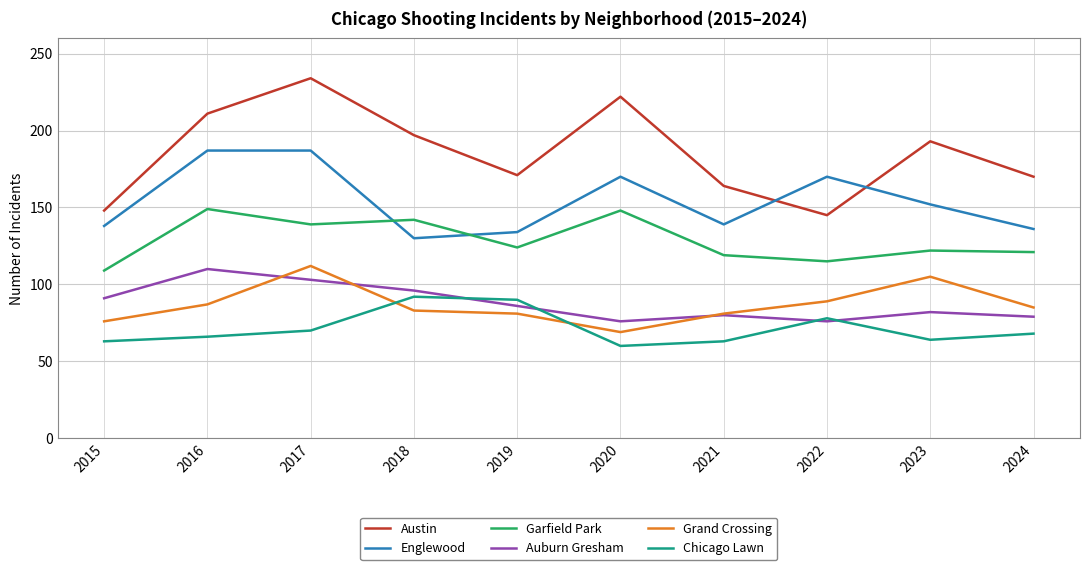

What is the approximate value of Austin at 2023?

193